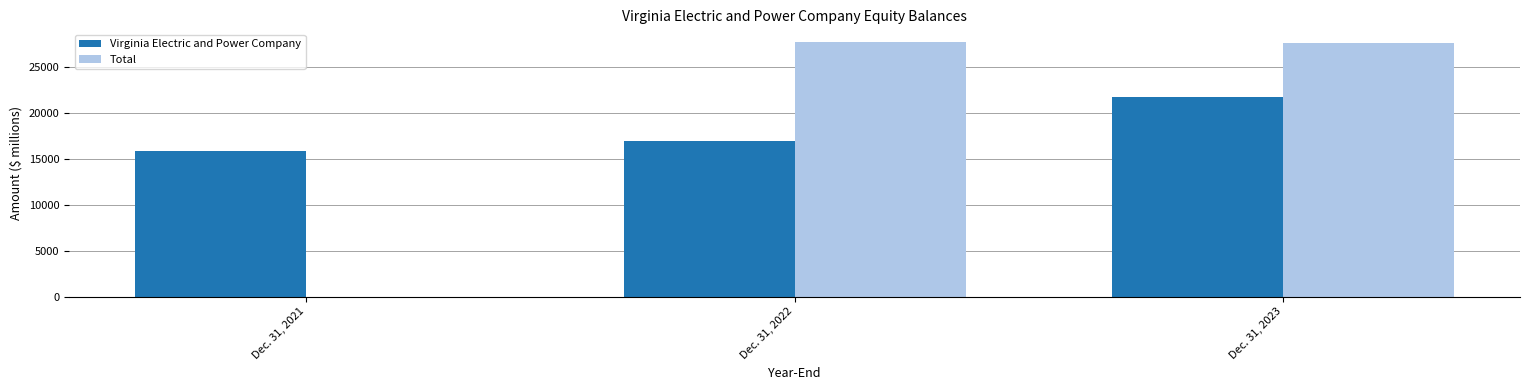

What is the sum of the Virginia Electric and Power Company values at Dec. 31, 2023 and Dec. 31, 2022?

38606